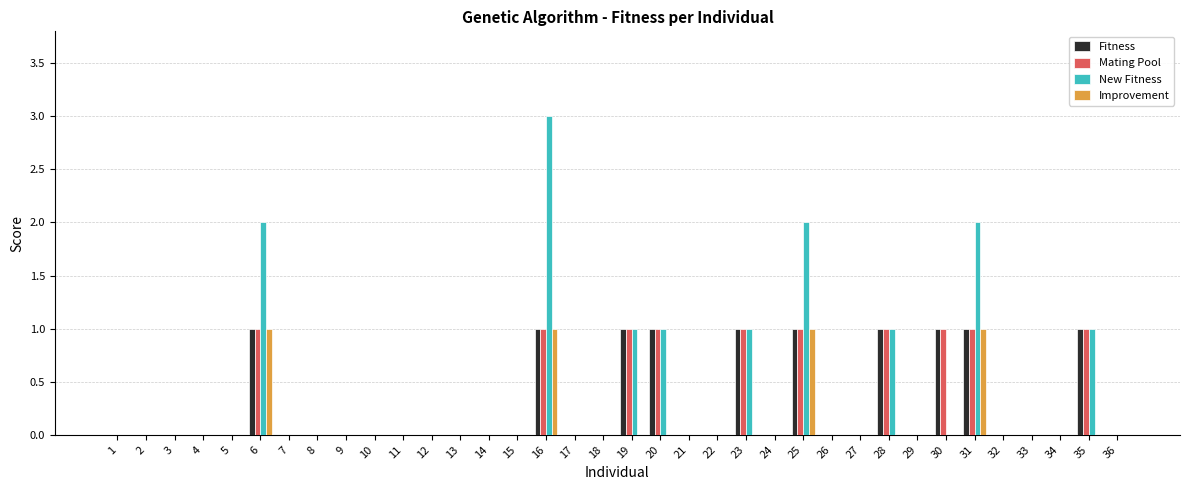

How many groups of bars are there?

36